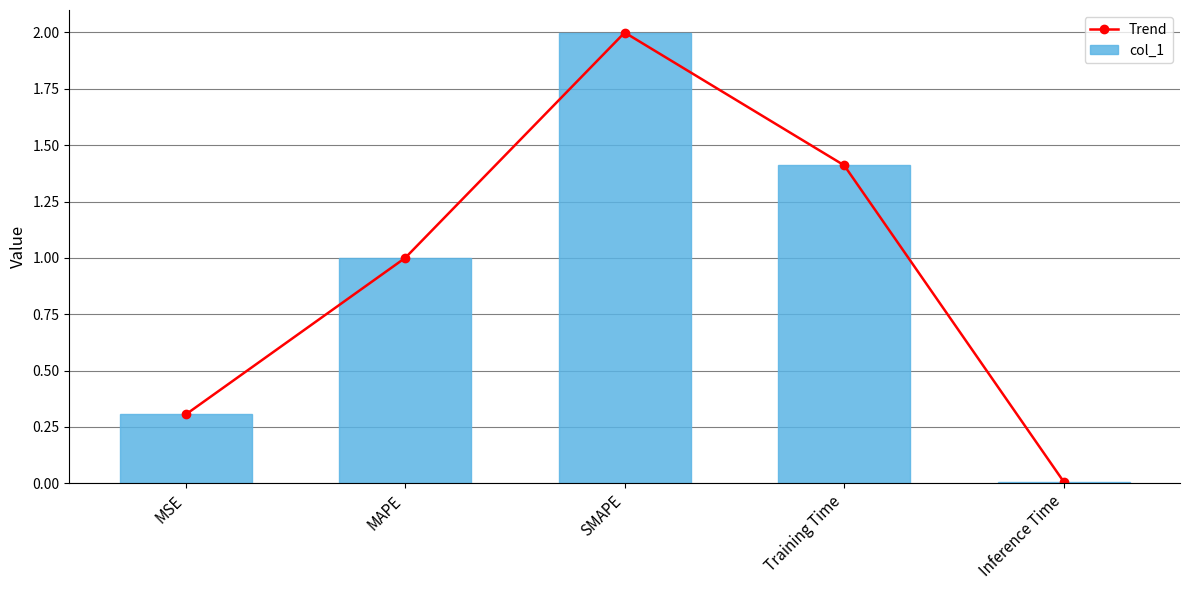

At which category is the sum across all series the highest?

SMAPE